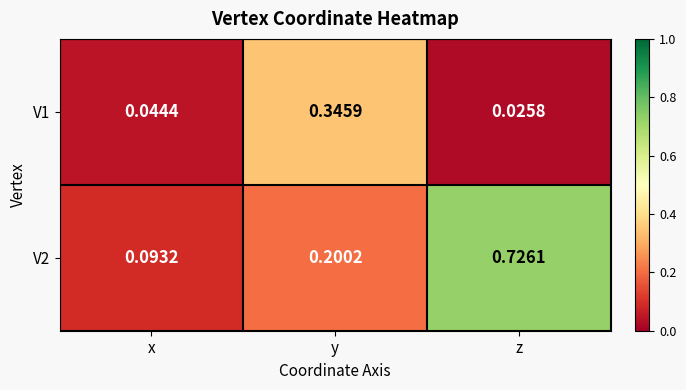

Is the value of V1 at y greater than the value of V2 at x?

Yes